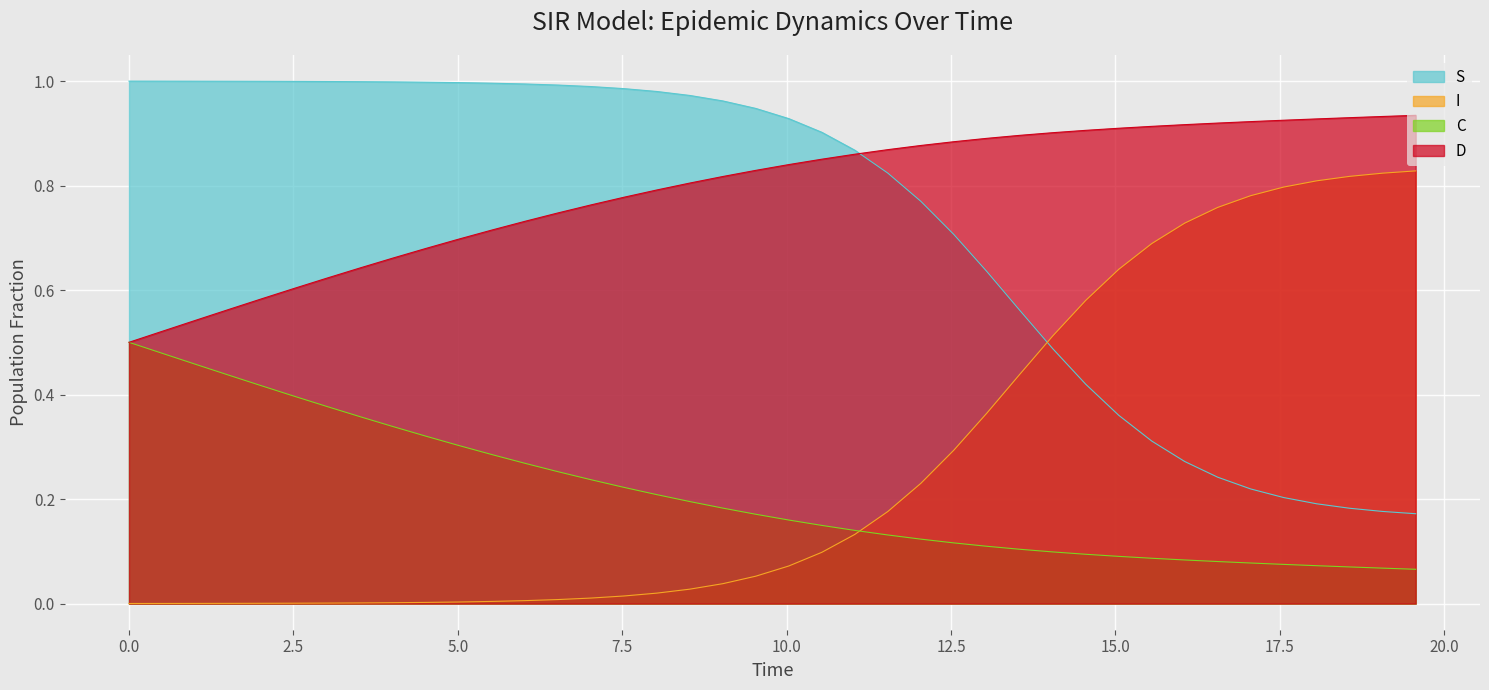

True or false: I and D cross at least once.

False